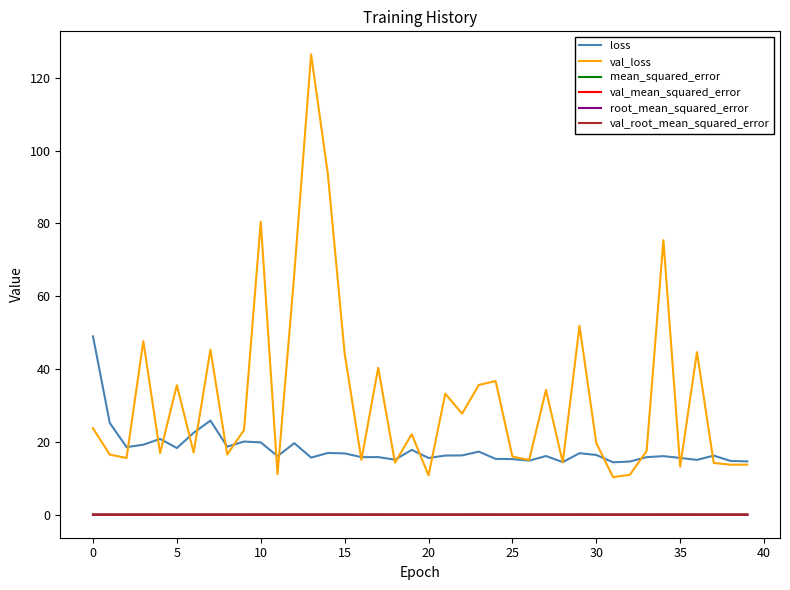

What is the minimum value for loss?

14.4